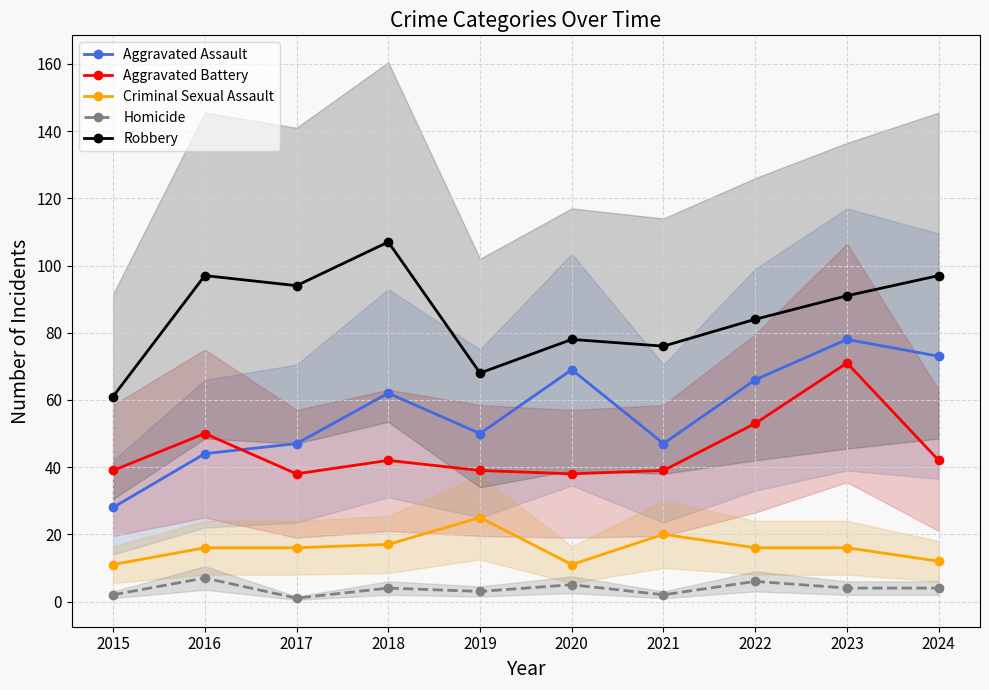

What is the lowest value of the Homicide series?

1